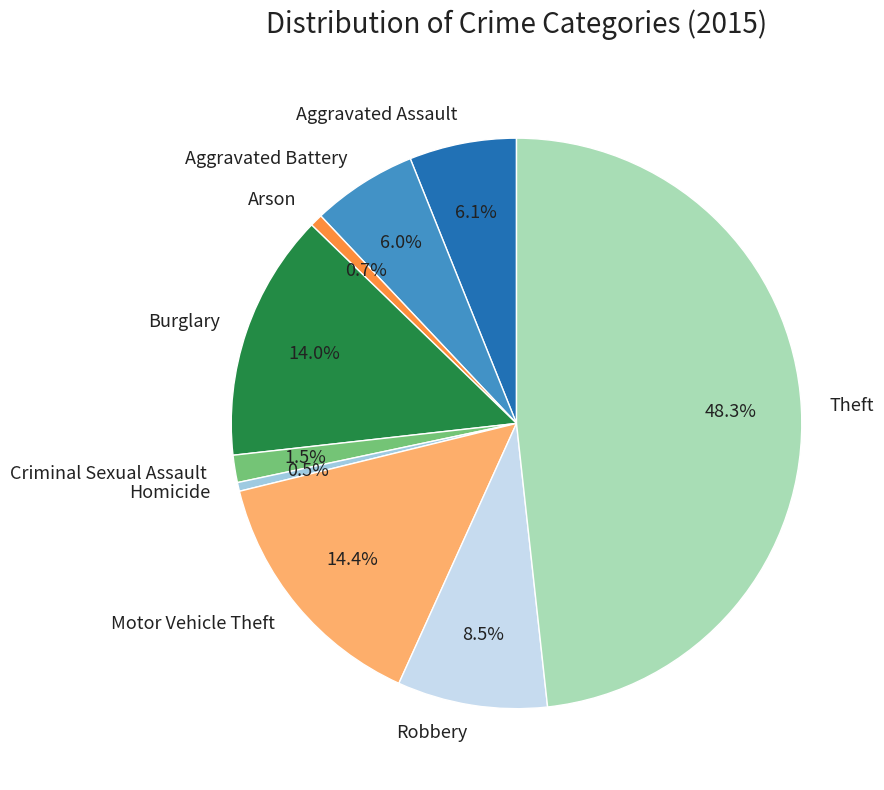

To the nearest percent, what portion does Theft represent?

48%